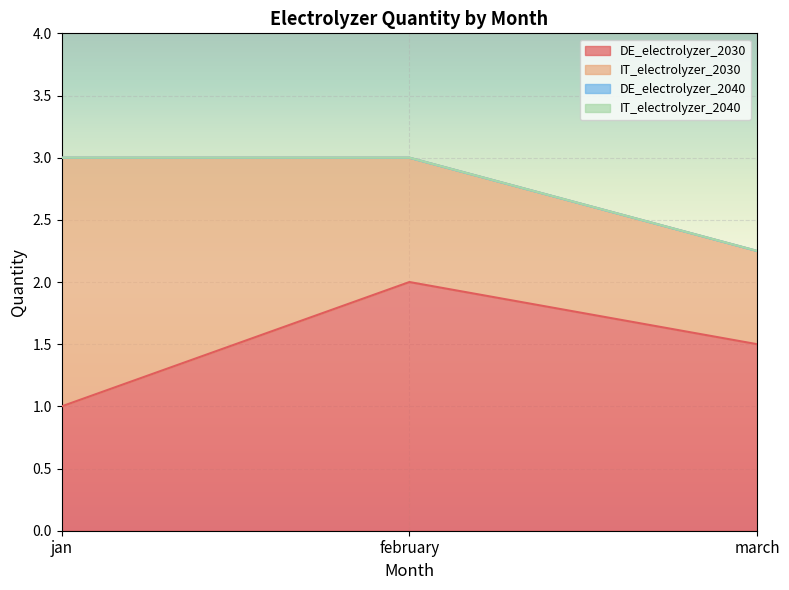

What are all the series names shown in the legend?

DE_electrolyzer_2030, IT_electrolyzer_2030, DE_electrolyzer_2040, IT_electrolyzer_2040